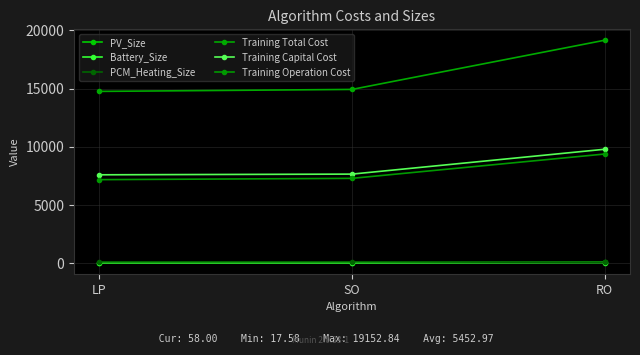

Reading right to left, extract all data points from this chart.

PV_Size: 58.0	45.9	45.4
Battery_Size: 45.4	17.6	18.2
PCM_Heating_Size: 58.2	103.7	100.9
Training Total Cost: 19152.8	14923.8	14753.4
Training Capital Cost: 9780.9	7644.4	7585.2
Training Operation Cost: 9371.9	7279.5	7168.2